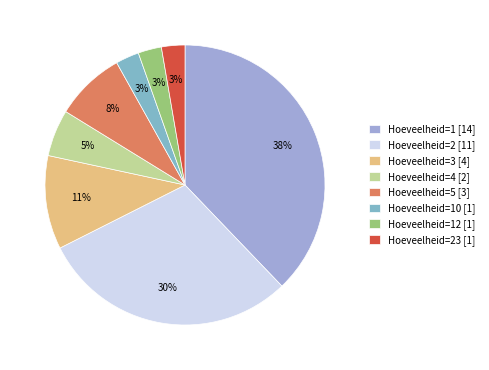

Is there any slice that represents more than half of the pie?

No